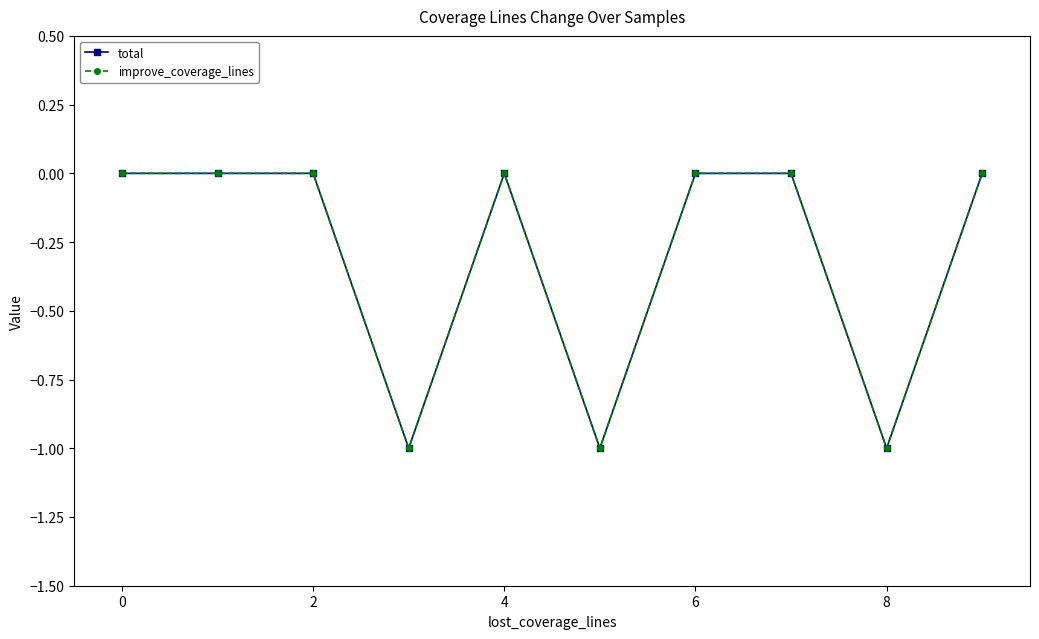

In improve_coverage_lines, how many points are higher than both neighbors (excluding endpoints)?

1